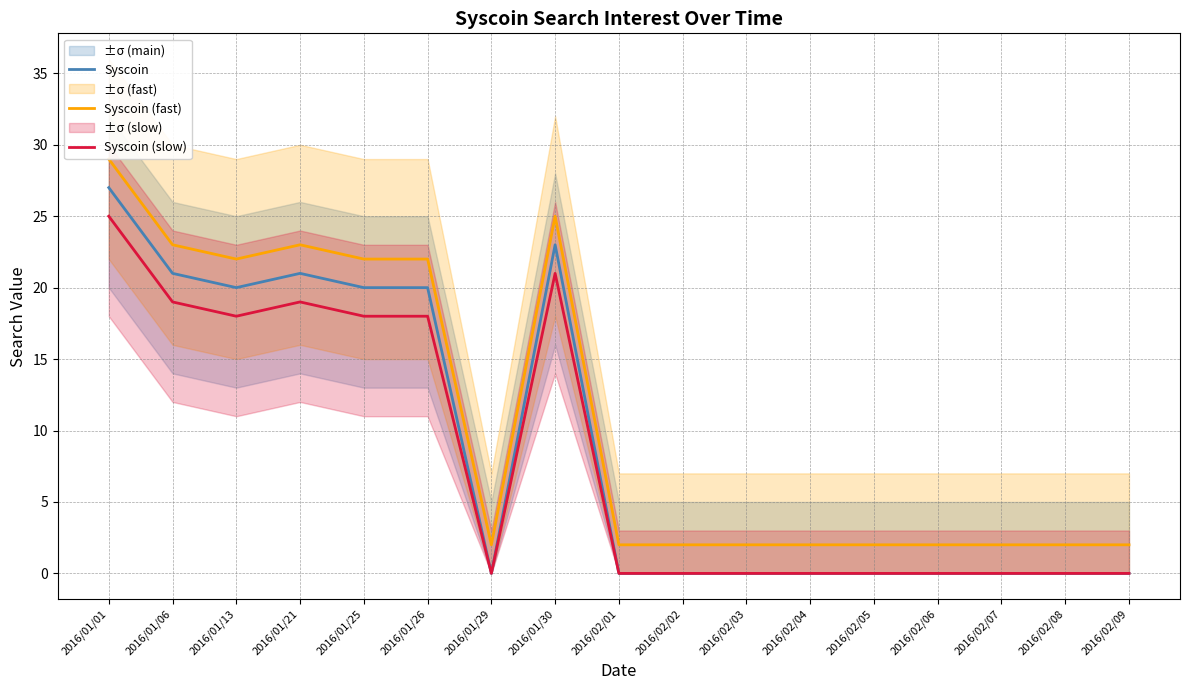

What is the total value across all series at 2016/02/05?

2